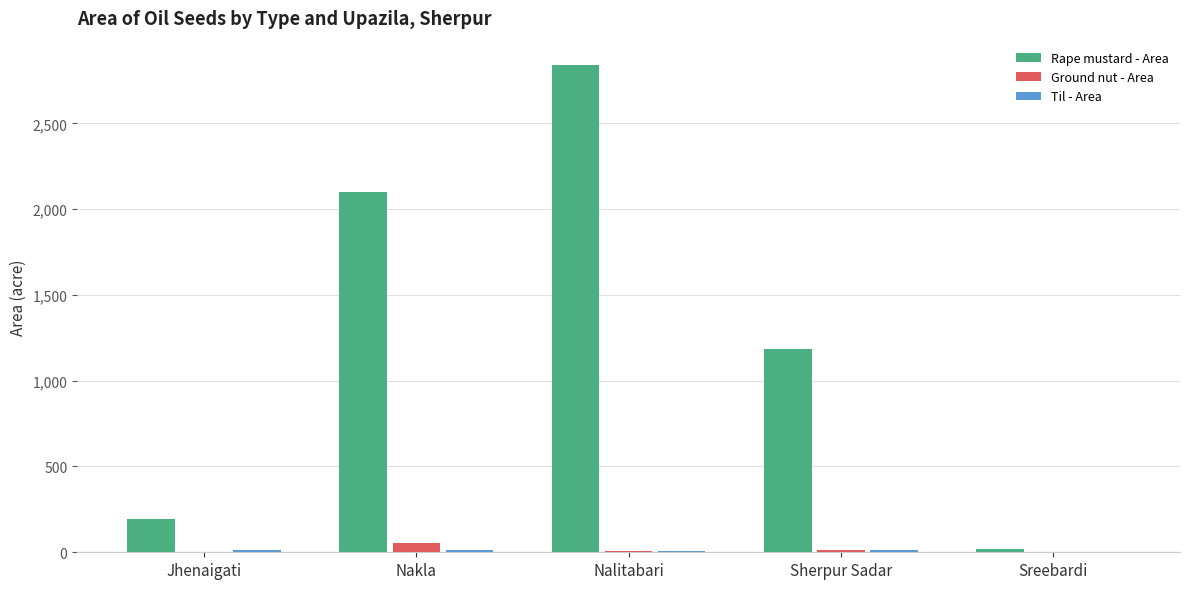

Between Nalitabari and Sreebardi, which series saw the biggest shift?

Rape mustard - Area